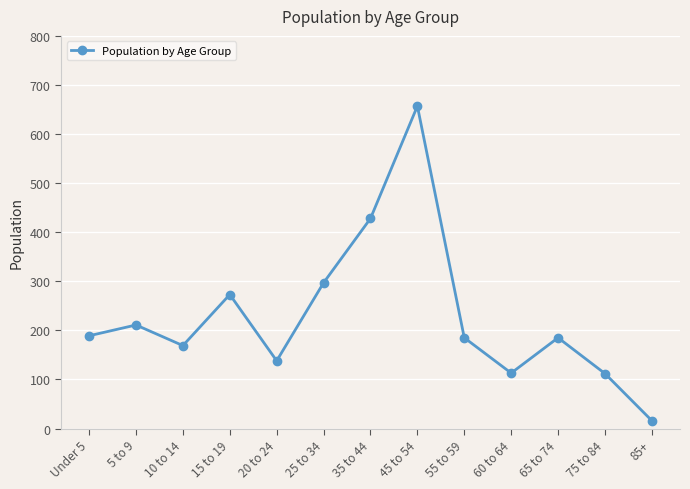

What is the change in value from Under 5 to 60 to 64?

-76